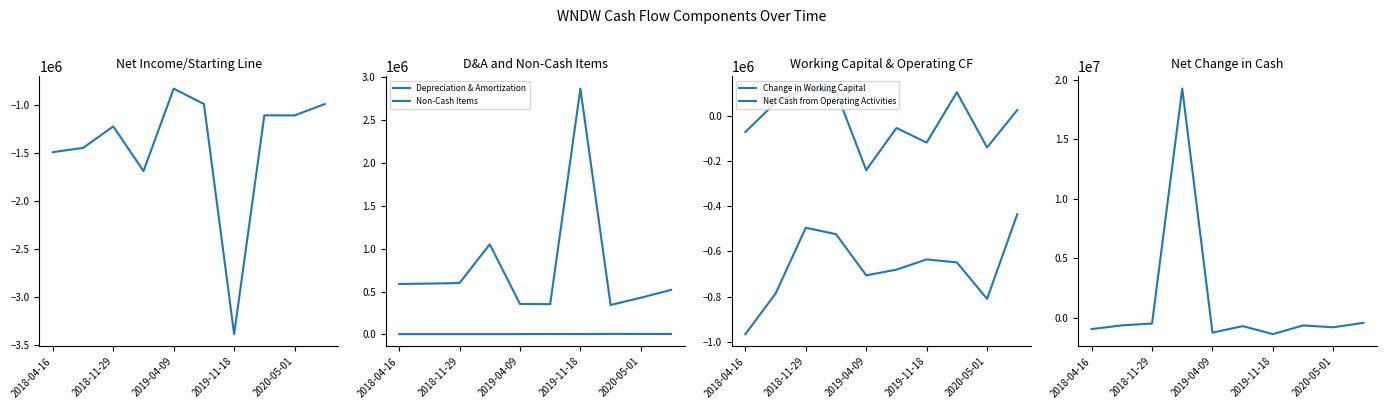

How many interior local peaks does the Net Income/Starting Line series have?

3